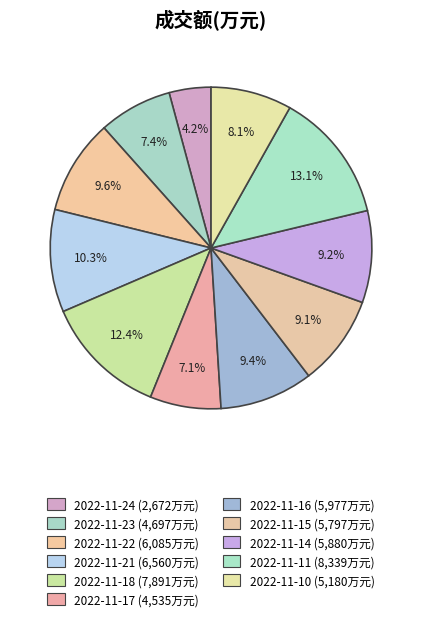

Which category has the biggest portion of the pie?

2022-11-11